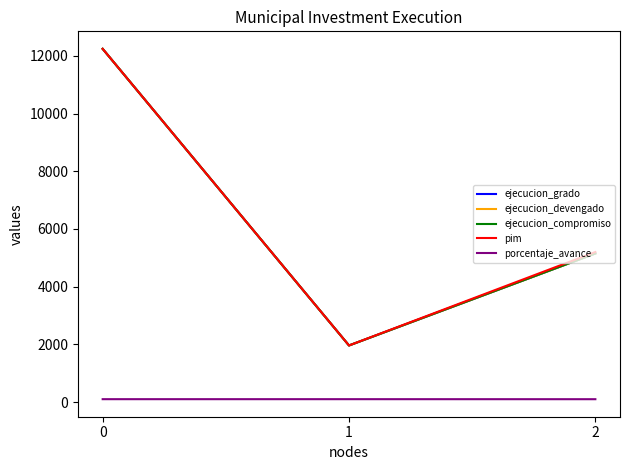

Read the ejecucion_grado value at 2.

5150